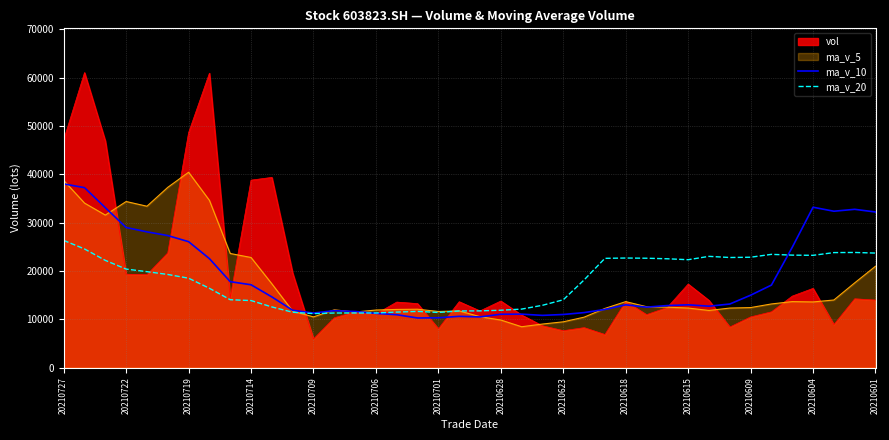

What are all the series names shown in the legend?

vol, ma_v_5, ma_v_10, ma_v_20